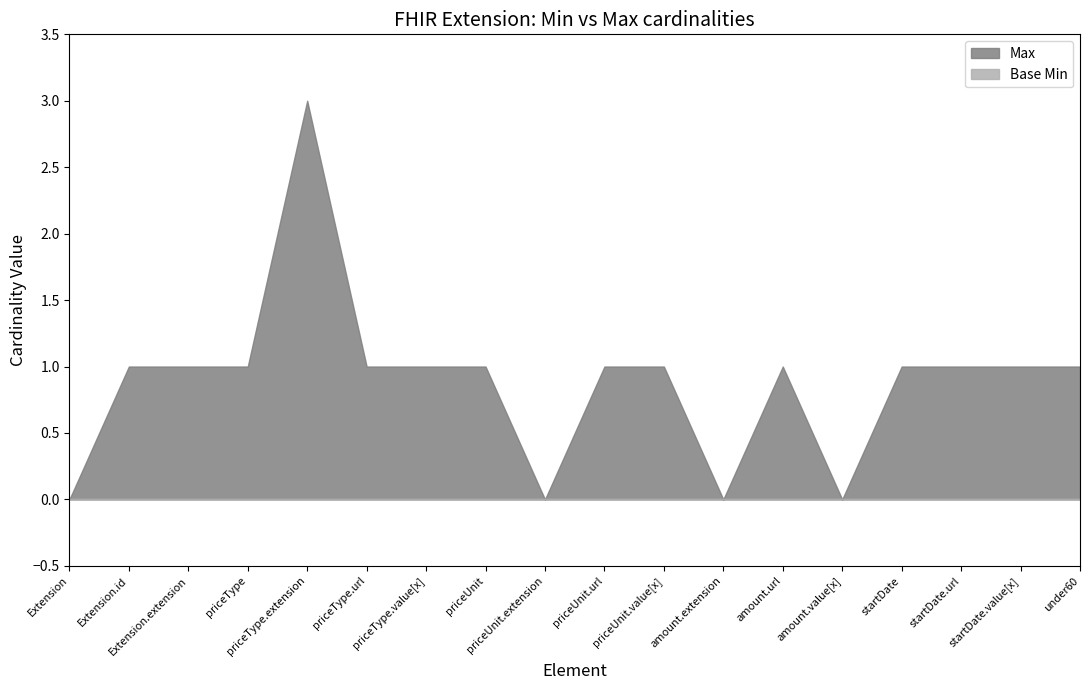

Rank the categories by Base Min value from lowest to highest.

Extension, Extension.id, Extension.extension, priceType, priceType.extension, priceType.url, priceType.value[x], priceUnit, priceUnit.extension, priceUnit.url, priceUnit.value[x], amount.extension, amount.url, amount.value[x], startDate, startDate.url, startDate.value[x], under60